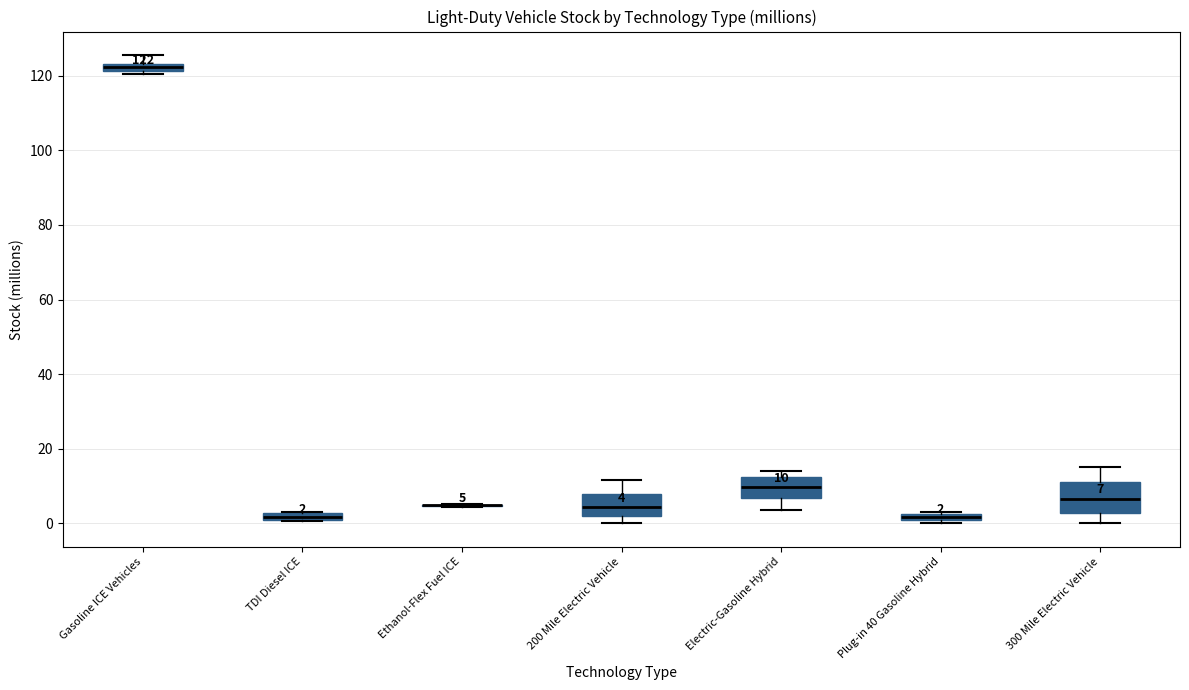

Comparing the boxes themselves (not the whiskers), which one is the tallest?

300 Mile Electric Vehicle